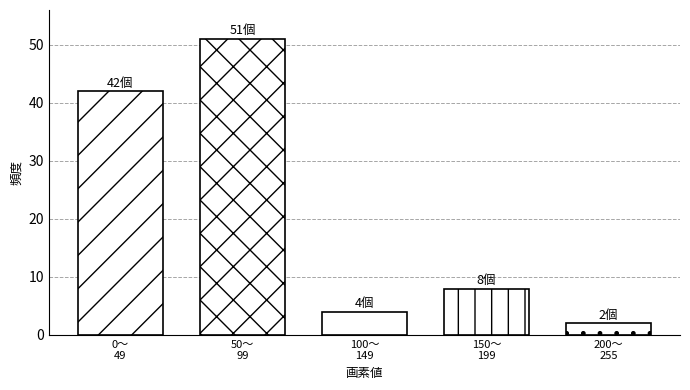

Reading right to left, list all the values displayed in this chart.

2	8	4	51	42